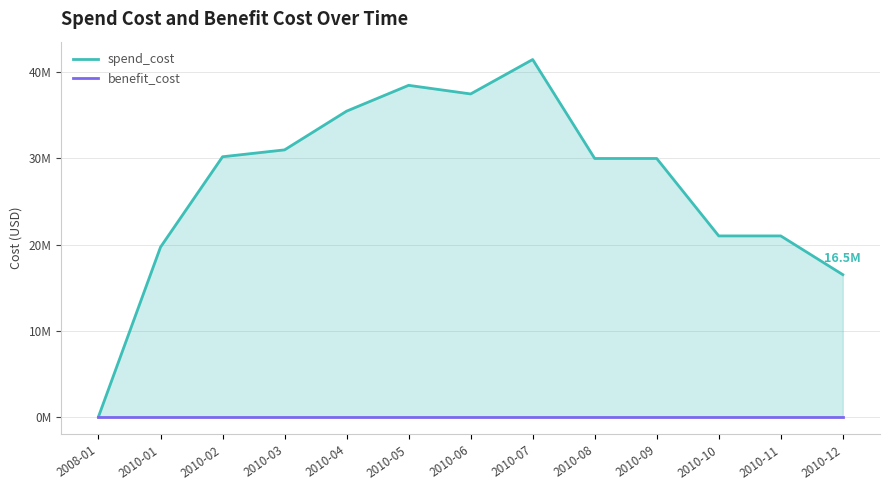

At how many categories does at least one series exceed 37662497?

2